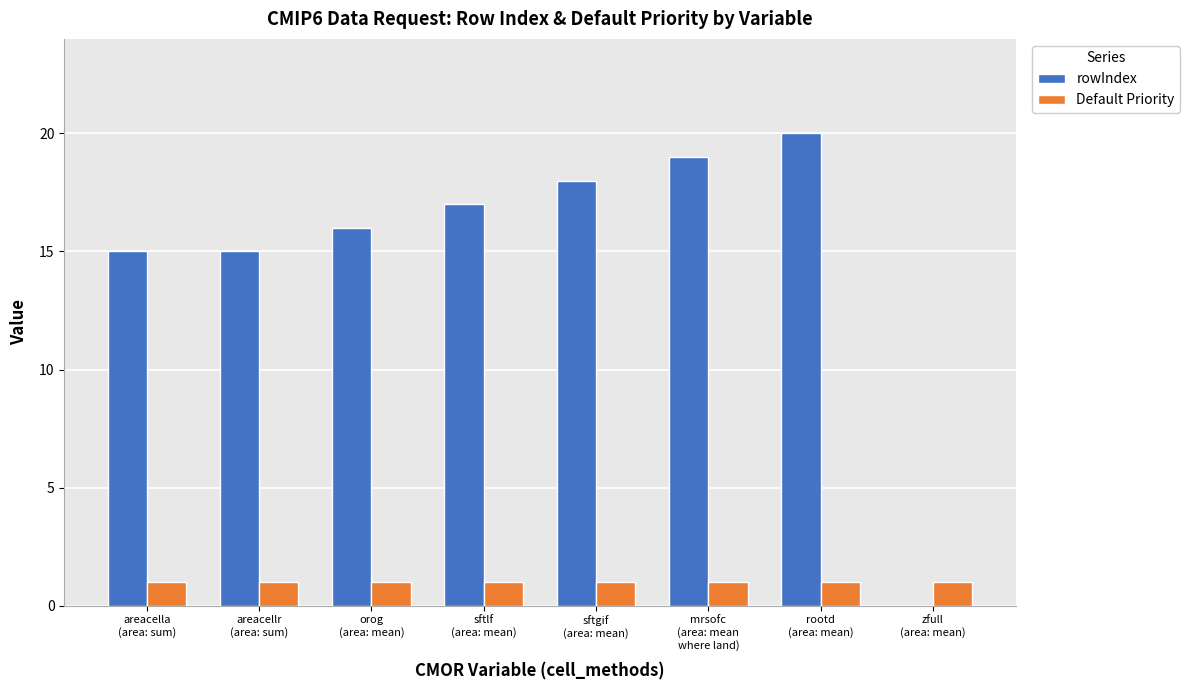

What is the greatest value displayed?

20